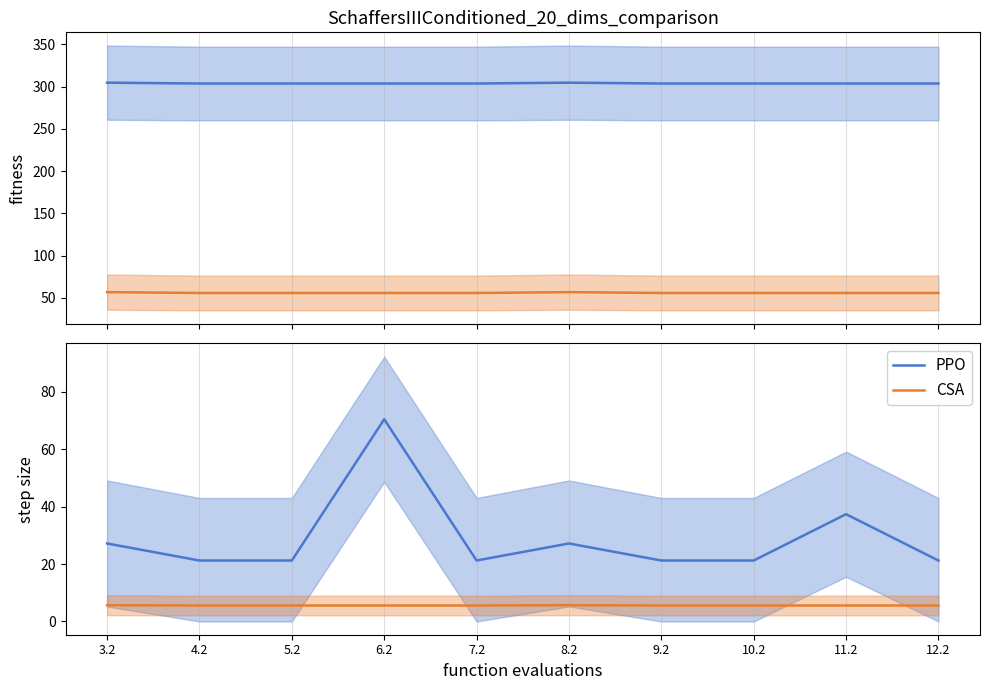

What value does the CSA series have at 3.2?

5.7